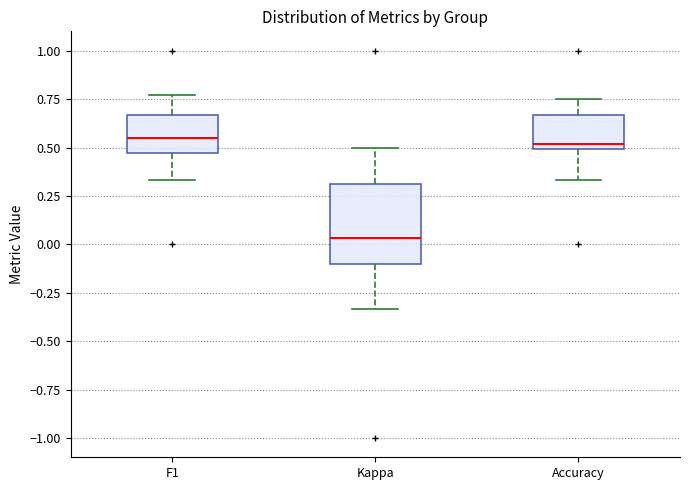

Reading left to right, read every box against the y-axis: the position of its median line, the range the box covers, and the ends of its whiskers. The values are not printed on the chart, so give them approximately, as read against the axis.

F1: median 0.55, box 0.45 to 0.65, whiskers 0.35 to 0.75
Kappa: median 0.05, box -0.10 to 0.30, whiskers -0.35 to 0.50
Accuracy: median 0.50 (just above the box's lower edge), box 0.50 to 0.65, whiskers 0.35 to 0.75